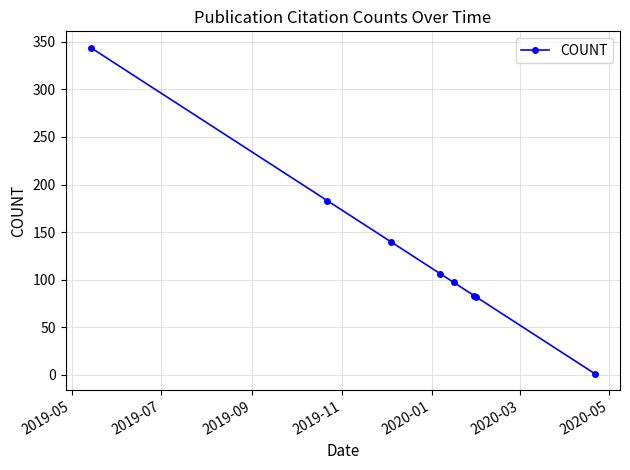

What is the maximum value shown in the chart?

344